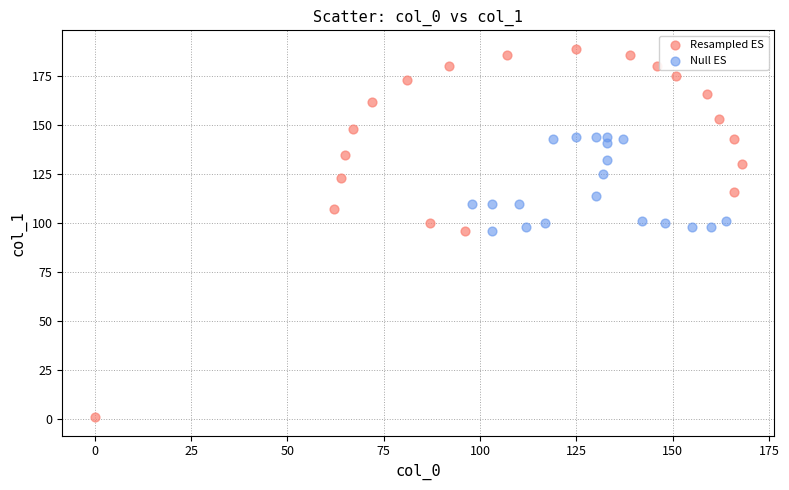

Which series has the widest spread of Y values?

Resampled ES